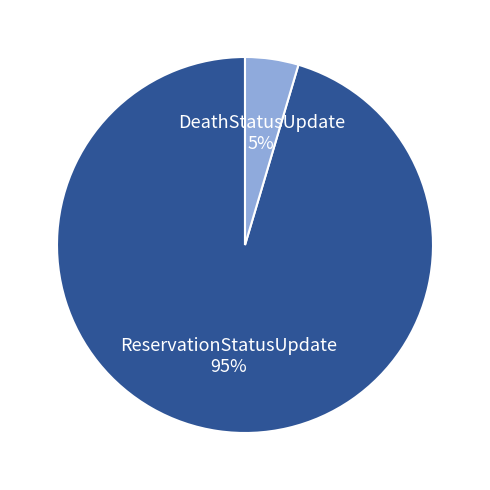

To the nearest percent, what is the average slice percentage?

50%